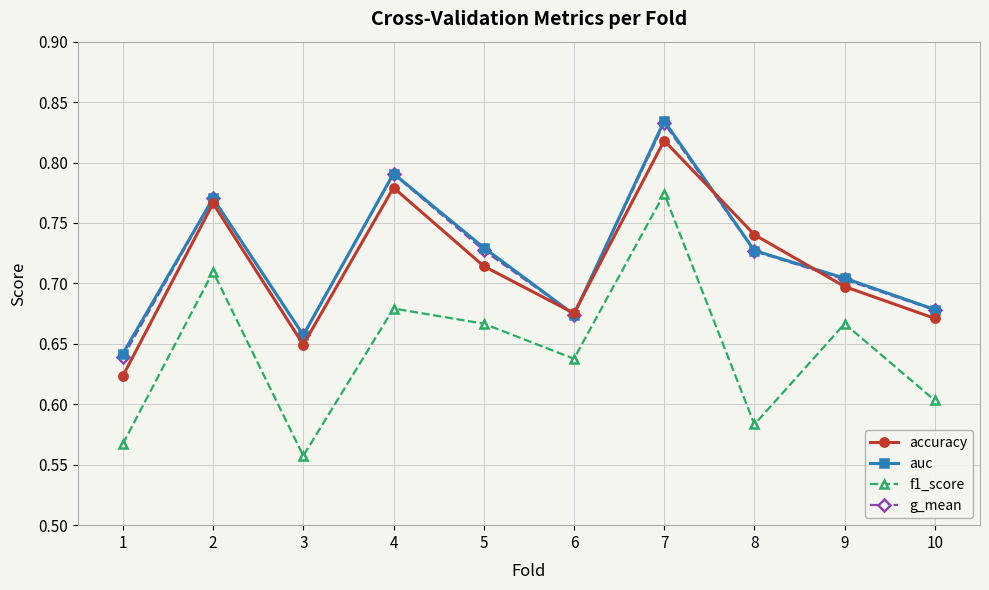

How many interior local valleys does the accuracy series have?

2